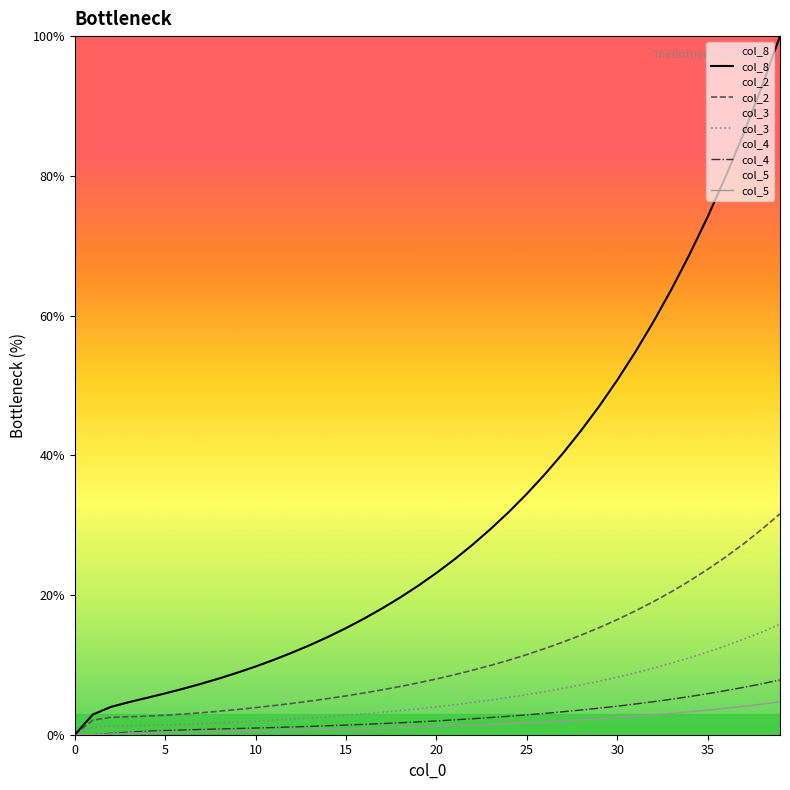

What is the total value across all series at 35?

119.0